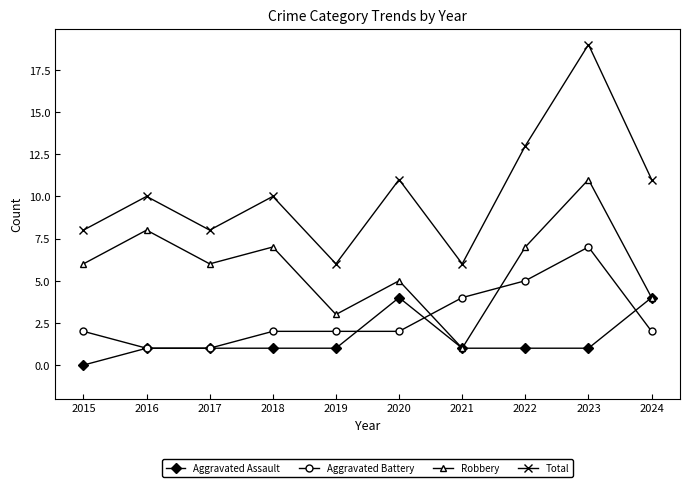

What is the highest value of the Total series?

19